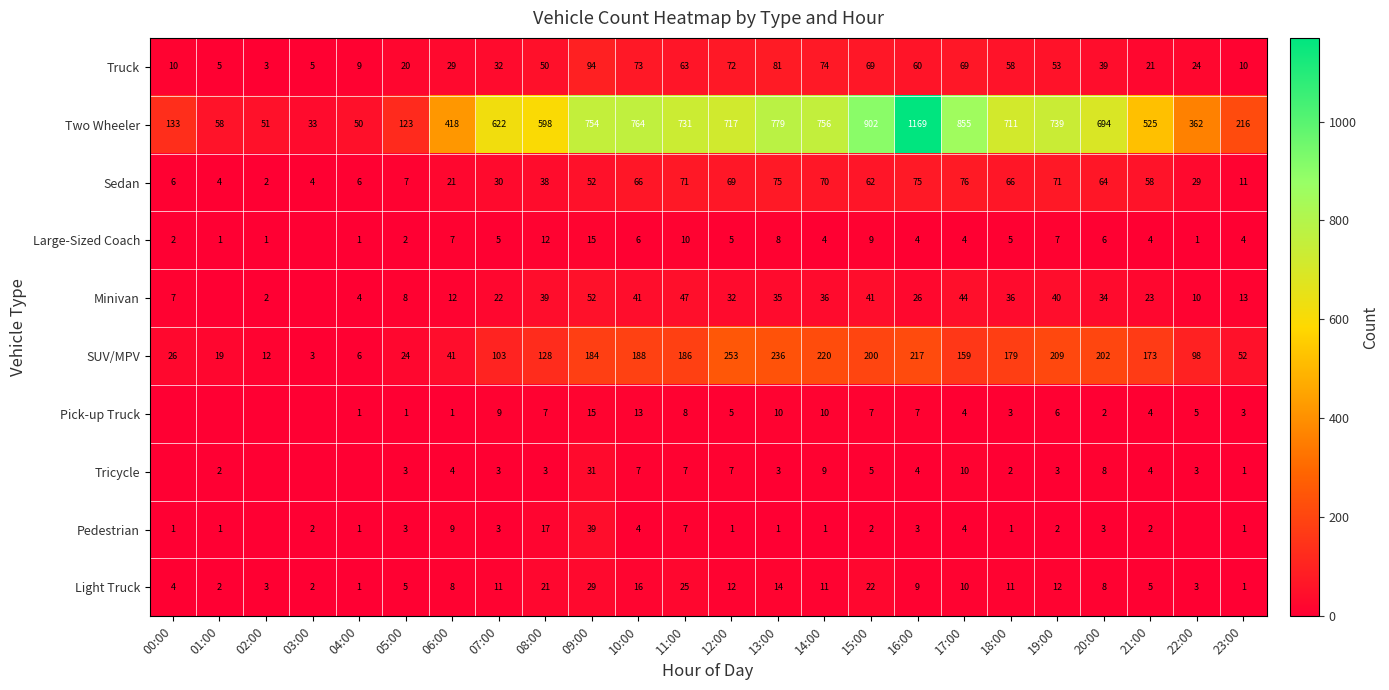

Is it true that Tricycle equals 4 at 19:00?

False